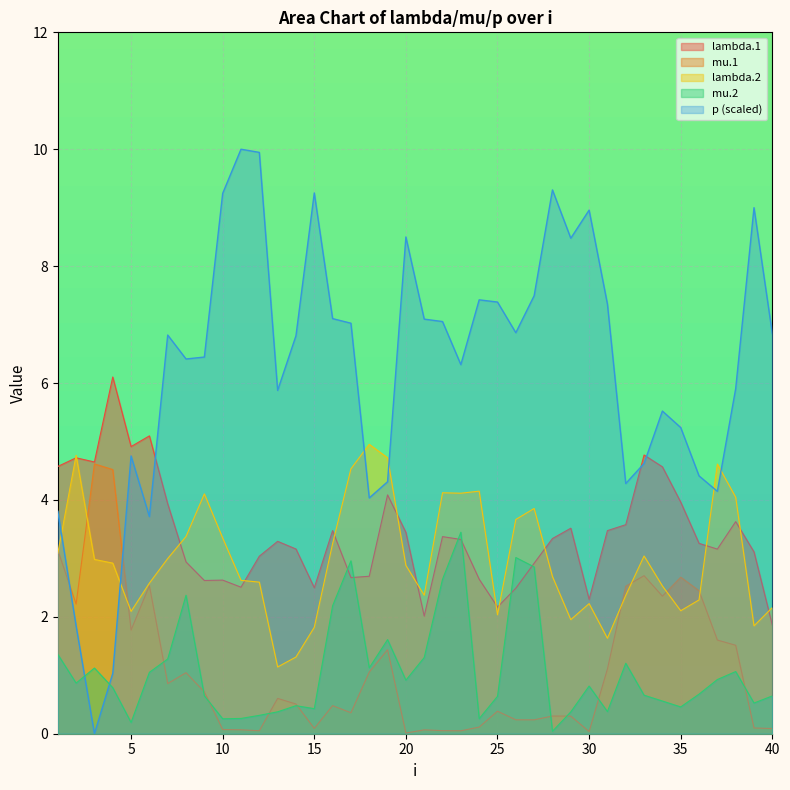

At which category is the sum across all series the highest?

17